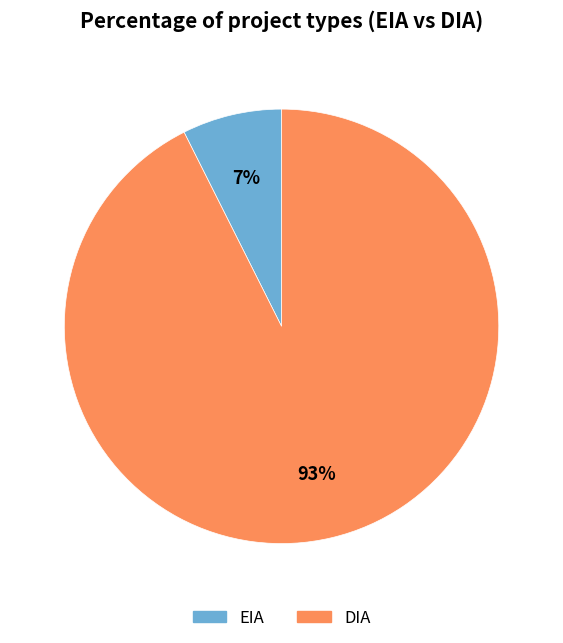

True or false: EIA accounts for 7% of the total.

True